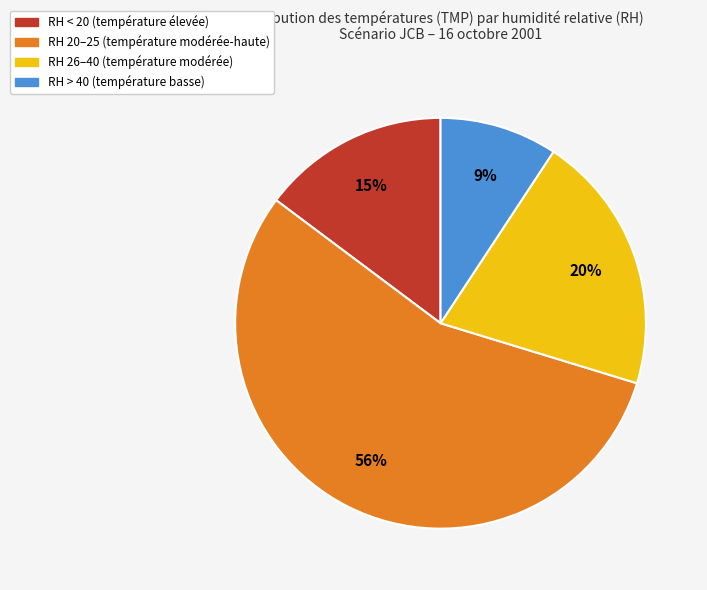

To the nearest percent, what is the average slice percentage?

25%